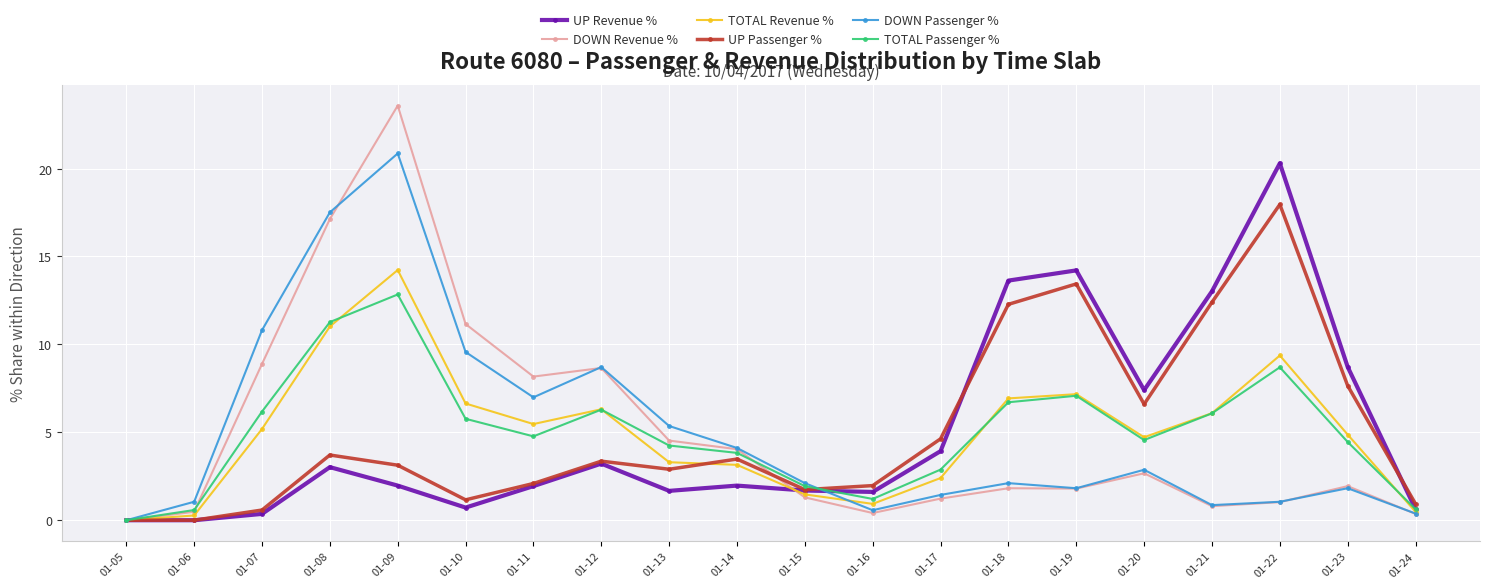

How many data points does each series have?

20